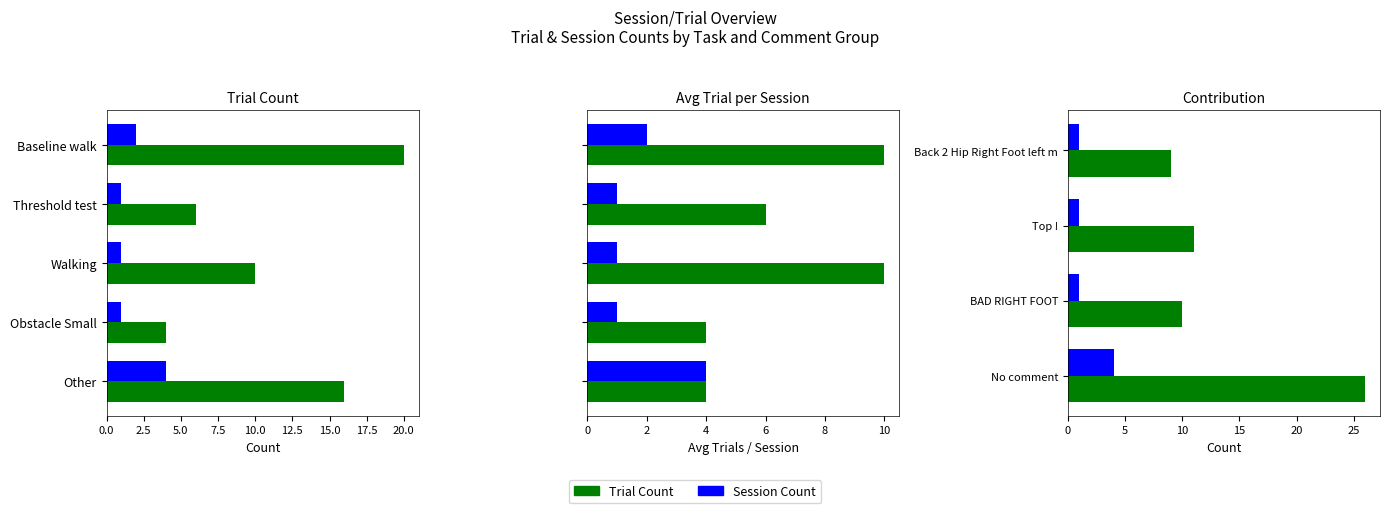

What is the difference between the maximum and second lowest values in the Trial Count series?

16